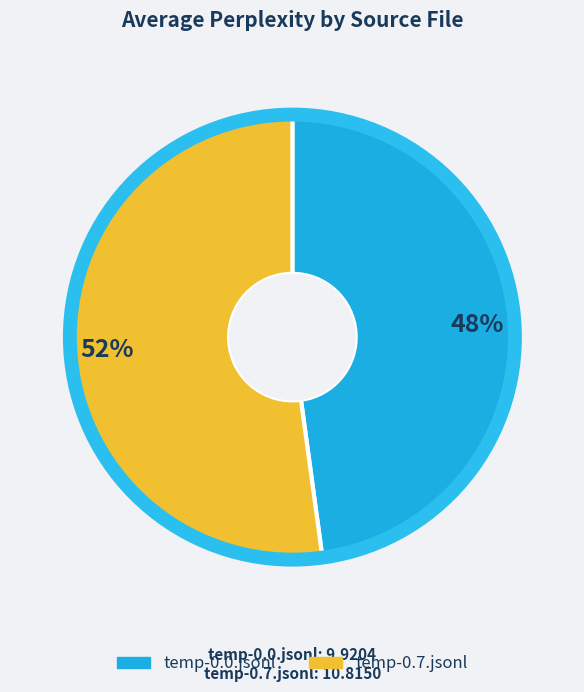

True or false: temp-0.7.jsonl accounts for 58% of the total.

False